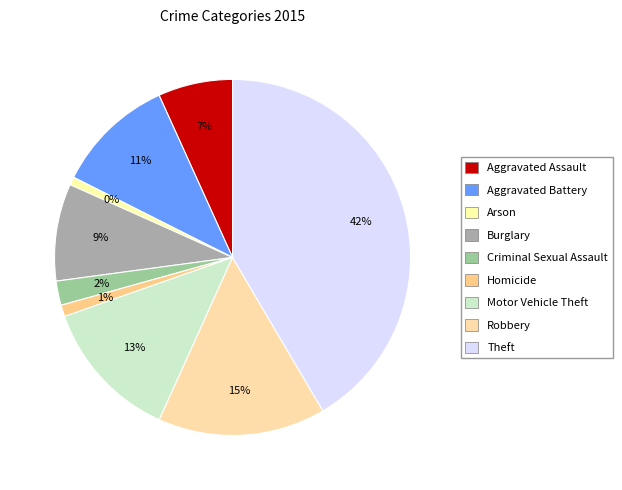

Does any single category account for the majority?

No